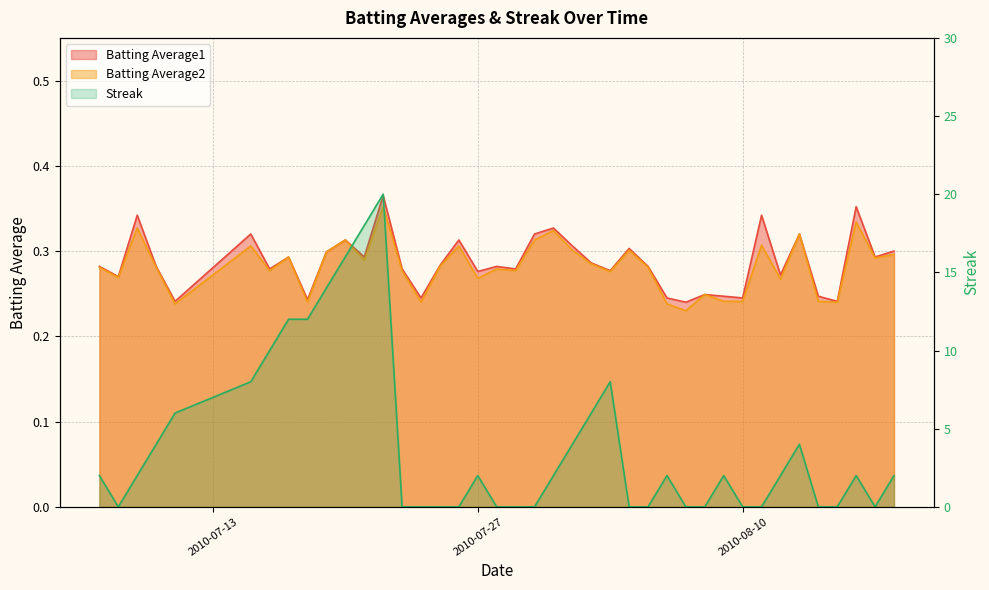

Which series changed the most between 2010-07-08 and 2010-07-25?

Batting Average1